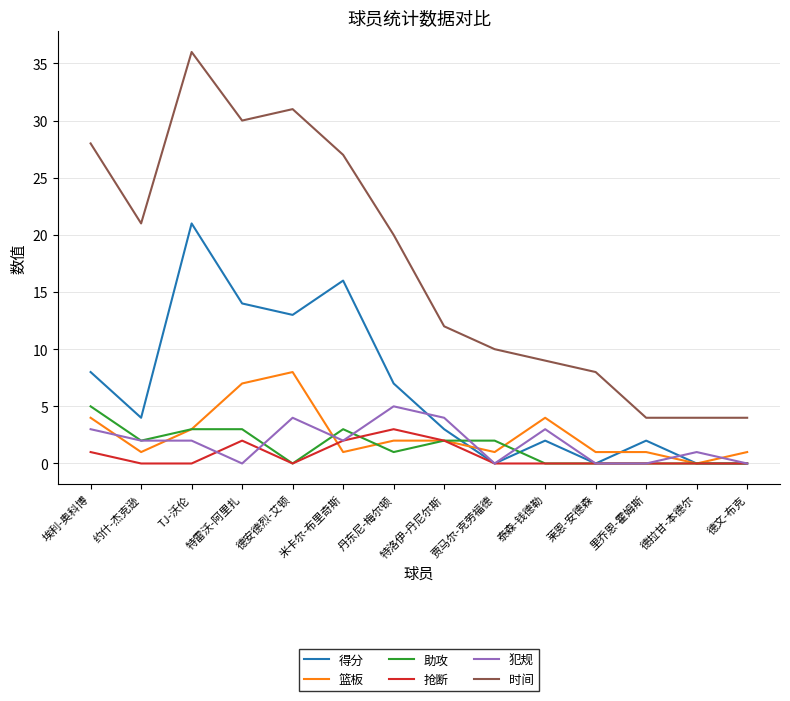

Which series ends up on top after the final intersection of 篮板 and 助攻?

篮板